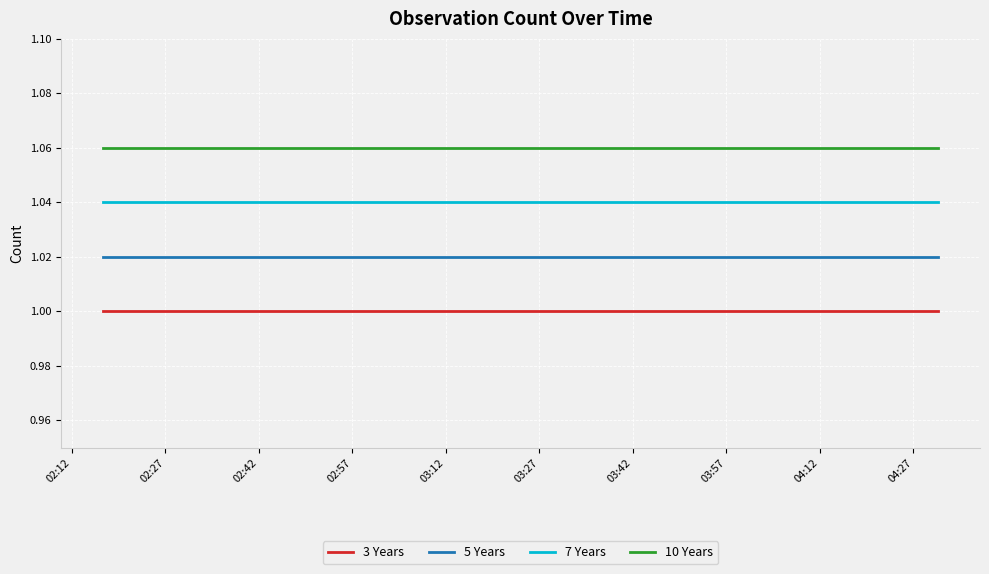

List the series in order of their peak value, lowest first.

3 Years, 5 Years, 7 Years, 10 Years